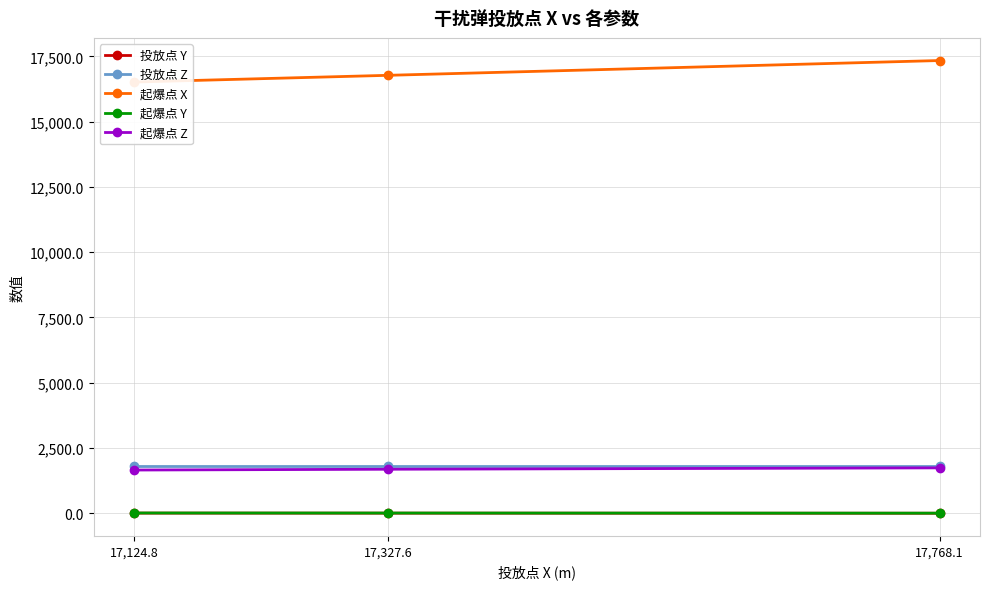

What position from the right is 17,327.6?

2